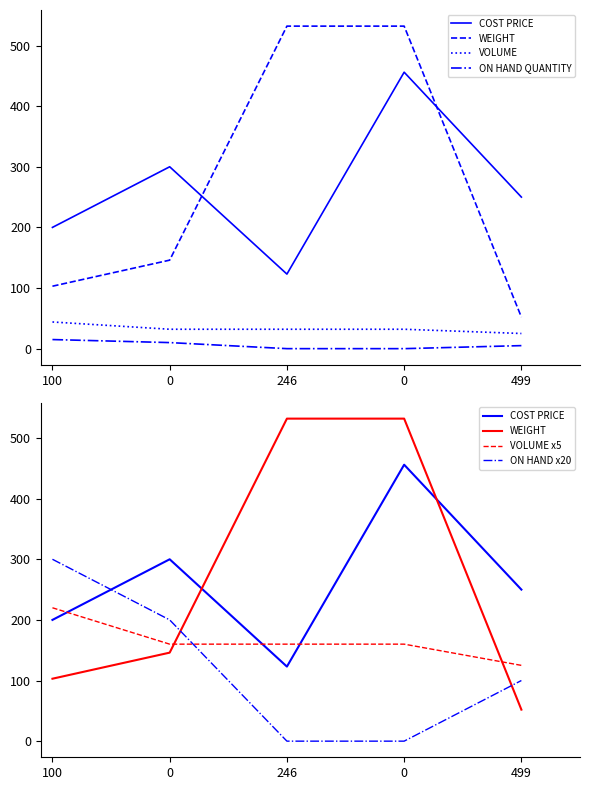

Which series has the largest range (max minus min)?

WEIGHT